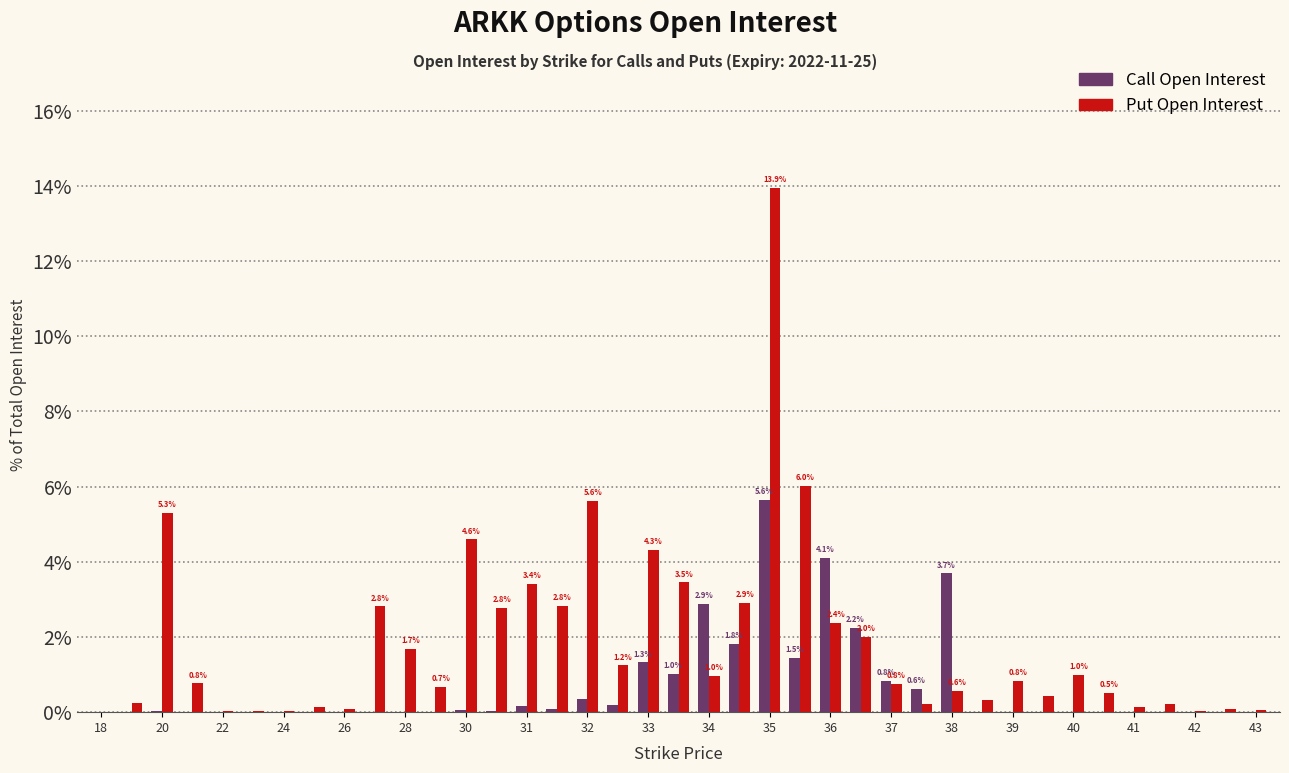

Are the bars grouped side by side (vs. stacked)?

Yes